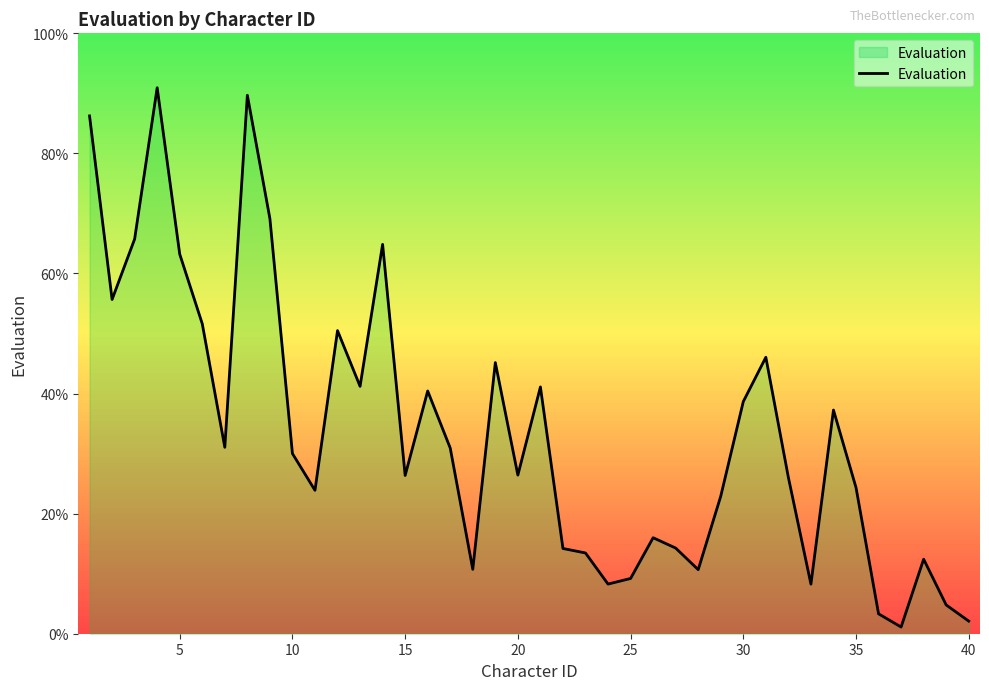

What is the greatest value displayed?

90.9